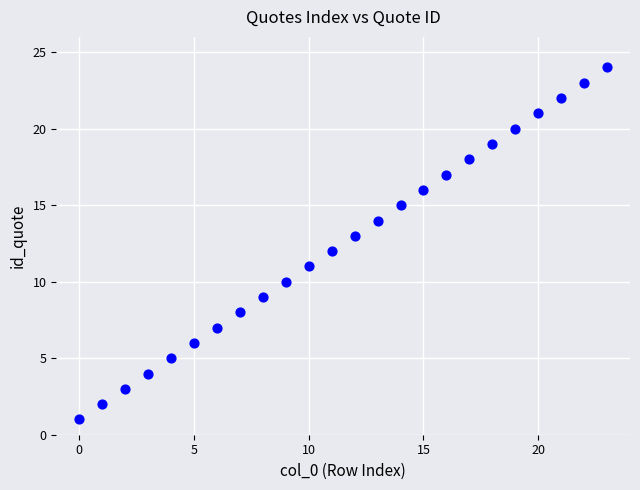

How many data points are displayed?

24